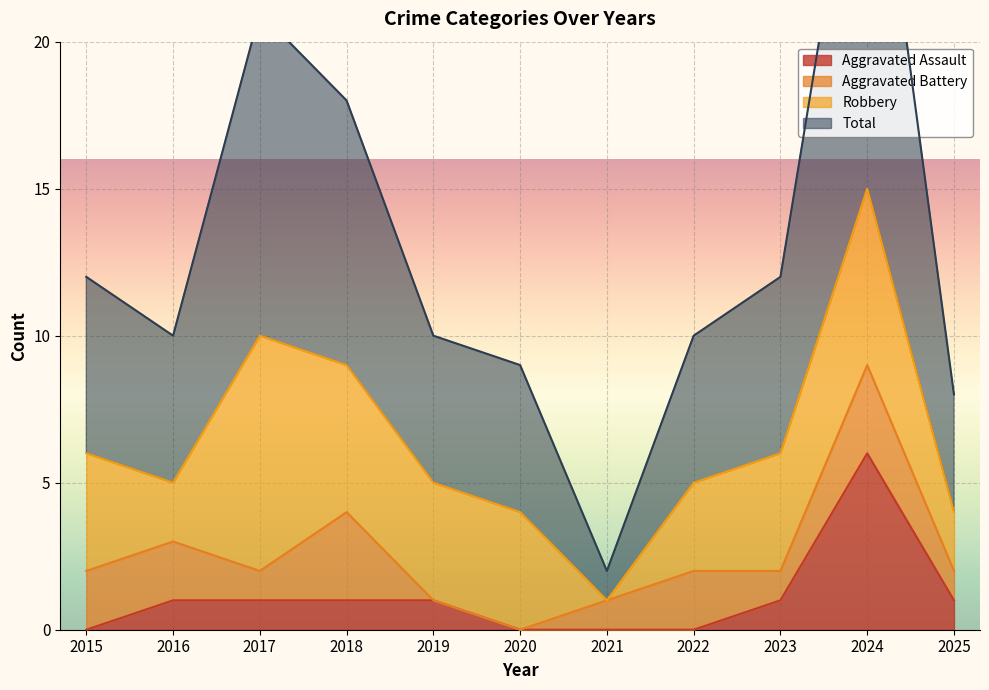

True or false: Aggravated Assault has a value of 1 at 2023.

True